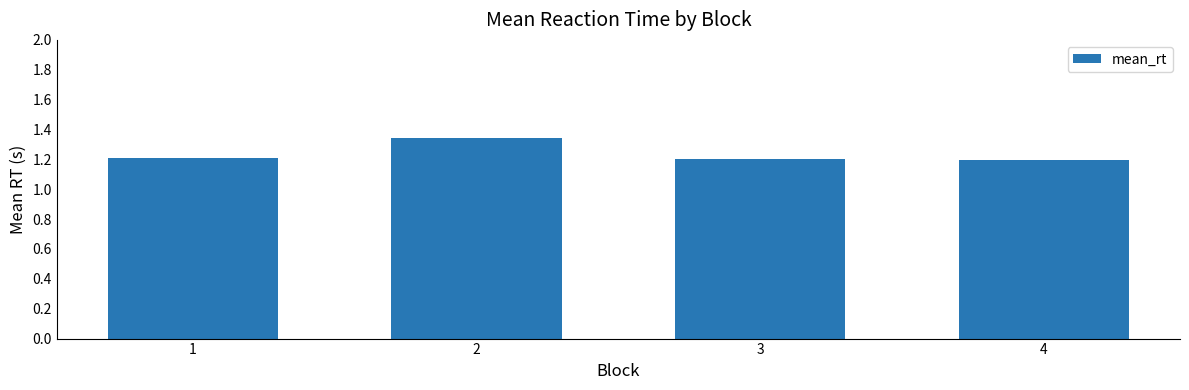

What is the average value?

1.2